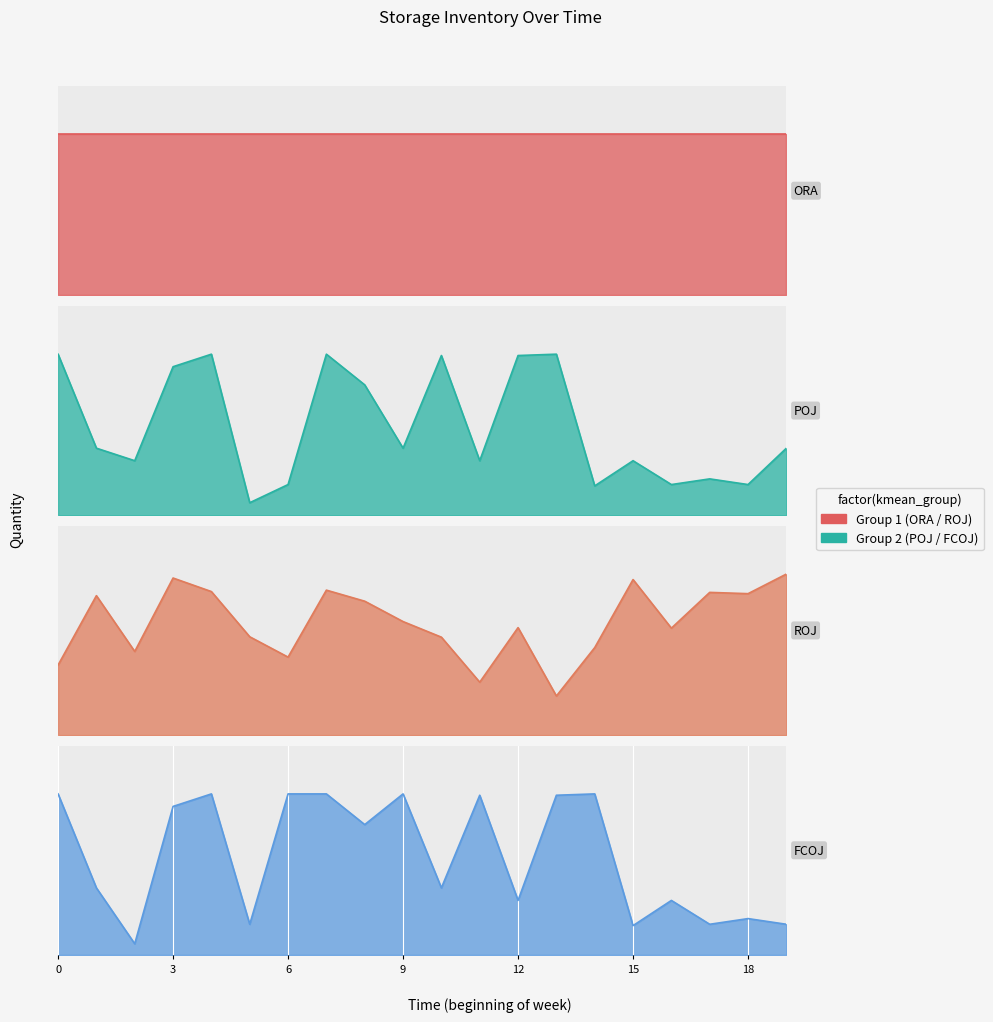

What is the total value across all series at 6?

990.8